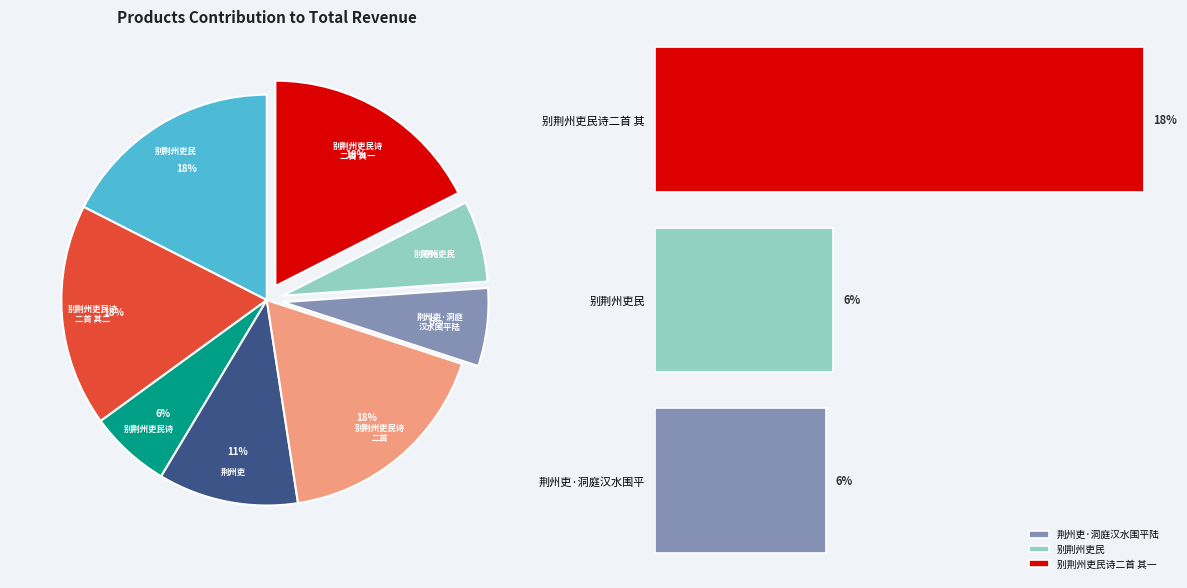

What percentage is the 别荆州吏民 slice, to the nearest percent?

6%